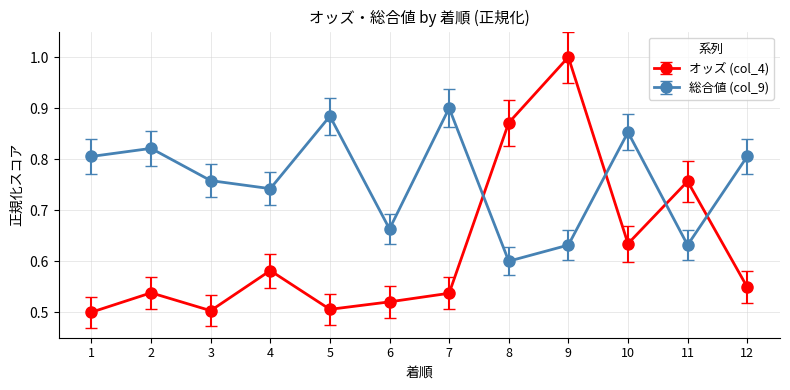

Which series changed the most between 2 and 10?

オッズ (col_4)